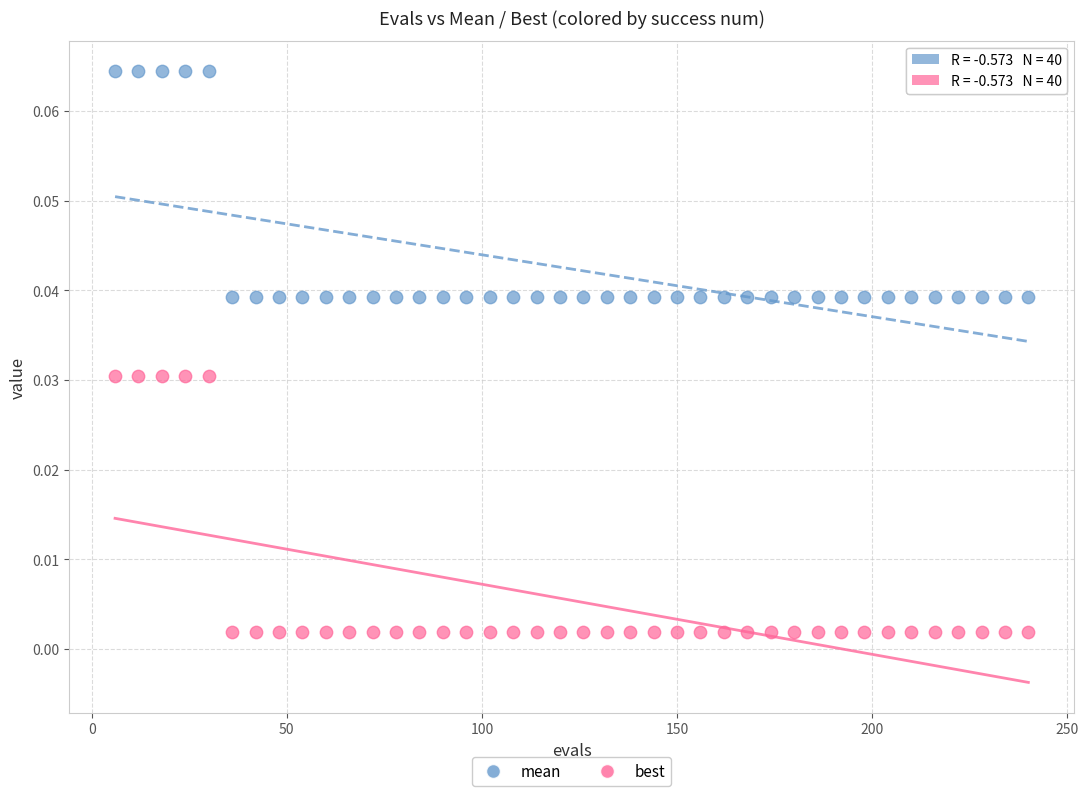

Across all data points, what is the range of X values (max minus min)?

234.0